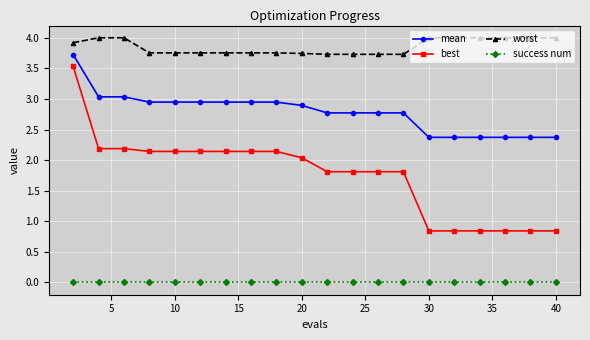

Rank the series by their maximum value, from lowest to highest.

success num, best, mean, worst